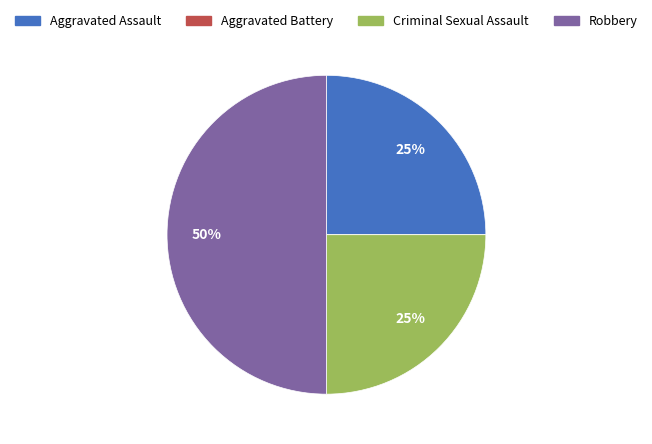

Approximately how many times larger is the value at Criminal Sexual Assault compared to Aggravated Assault?

1.0